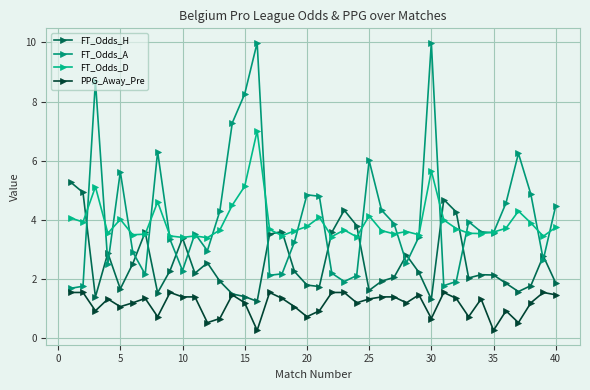

Count the number of data series in this chart.

4